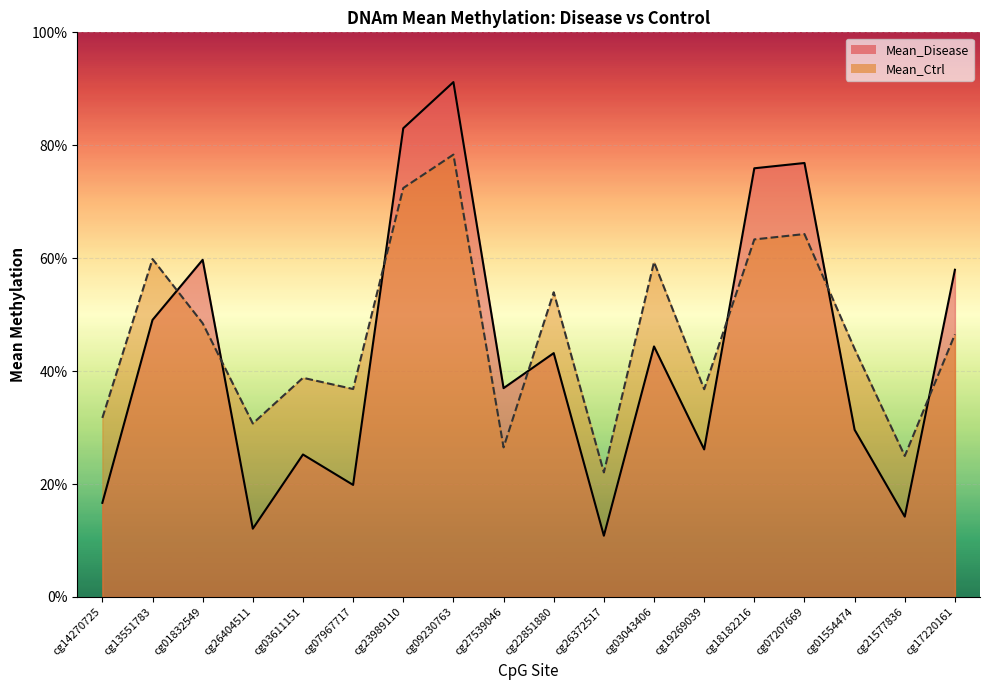

List the series in order of their overall mean, lowest first.

Mean_Disease, Mean_Ctrl